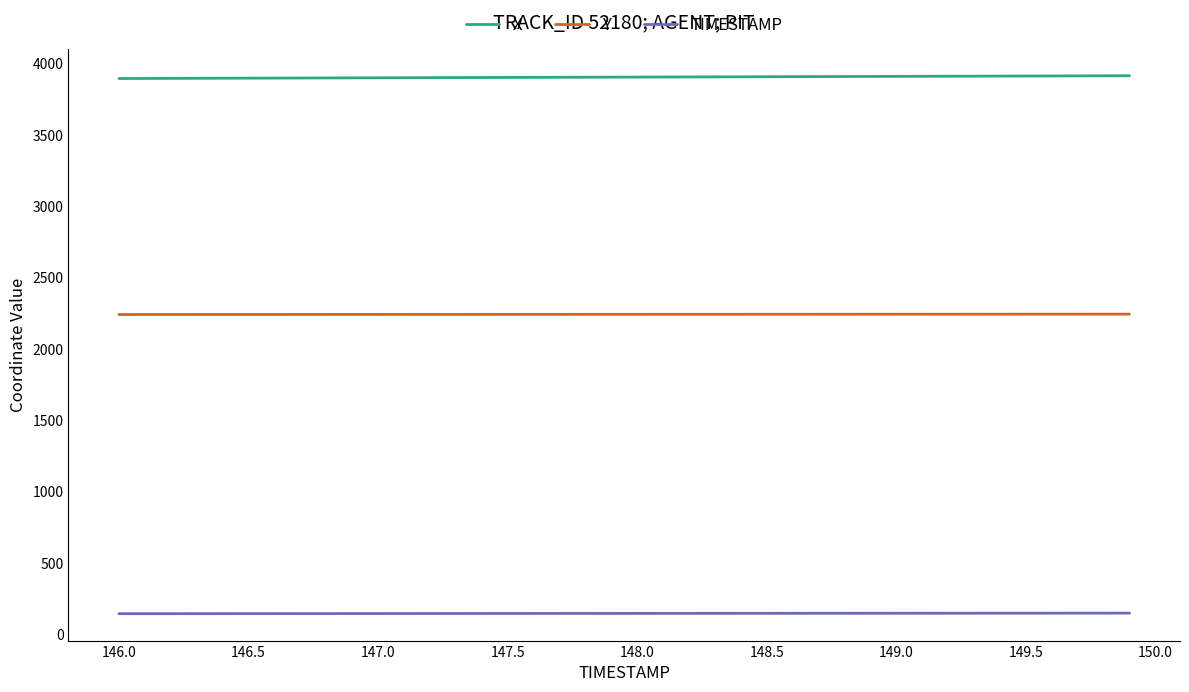

How many values in the Y series are below 2243?

17